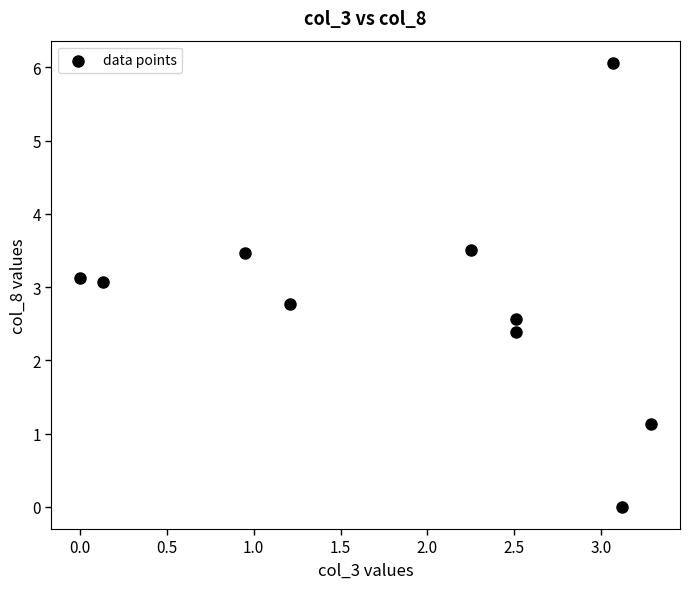

What is the range of X values (max minus min)?

3.3